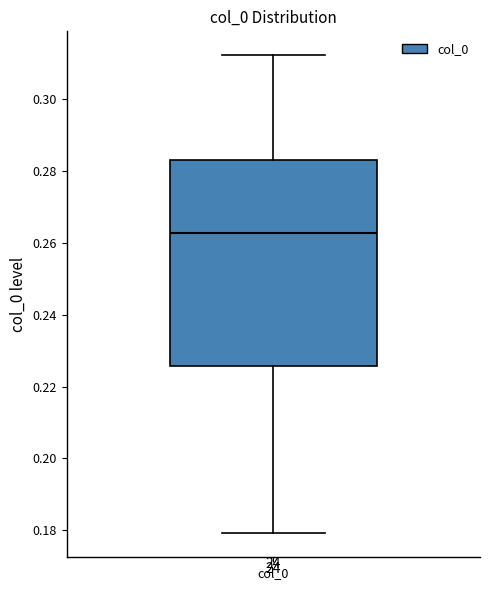

Transcribe this box plot: give where the median line is, the range the box spans, and where the two whiskers end, as read against the y-axis. The values are not printed on the chart, so give them approximately, as read against the axis.

median 0.262, box 0.226 to 0.282, whiskers 0.180 to 0.312